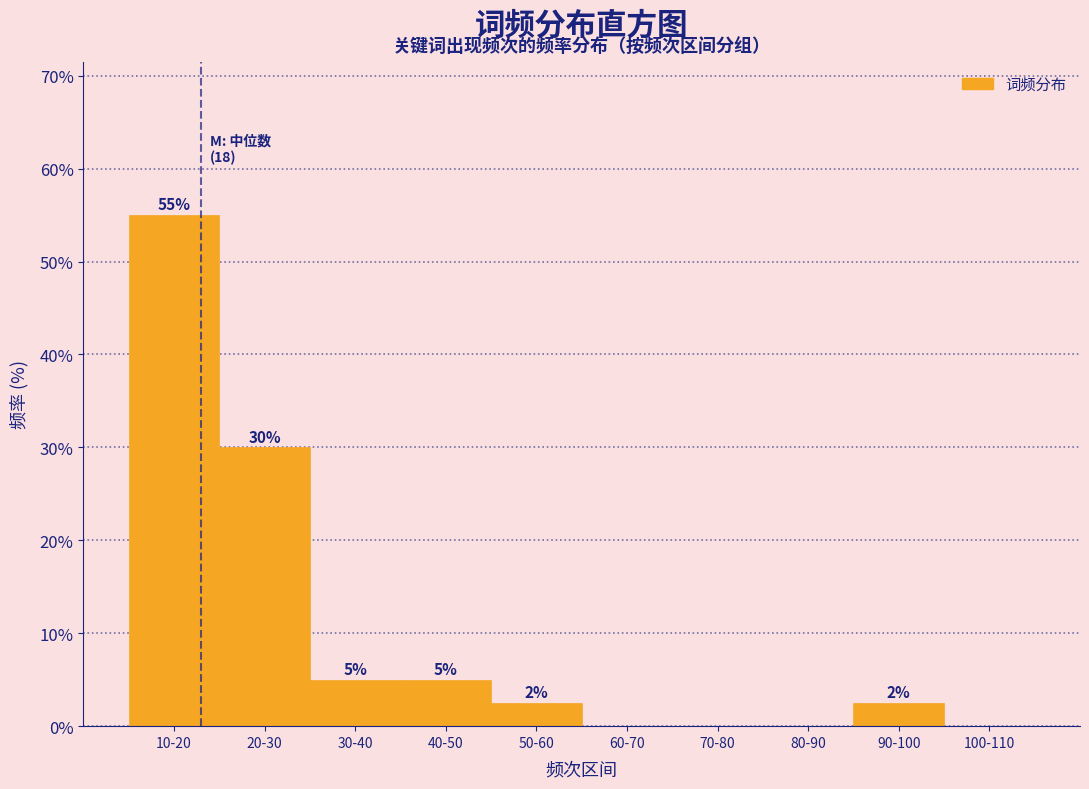

What is the change in value from 30-40 to 70-80?

-5.0